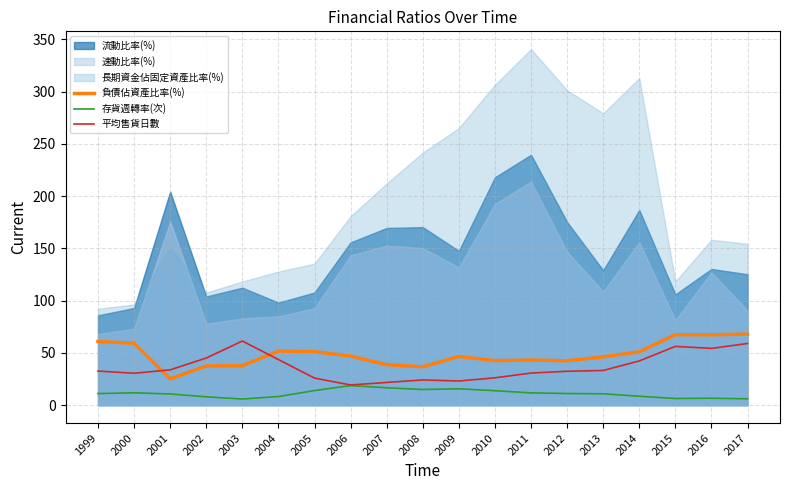

Which has a higher value, 2016 or 2013?

2016